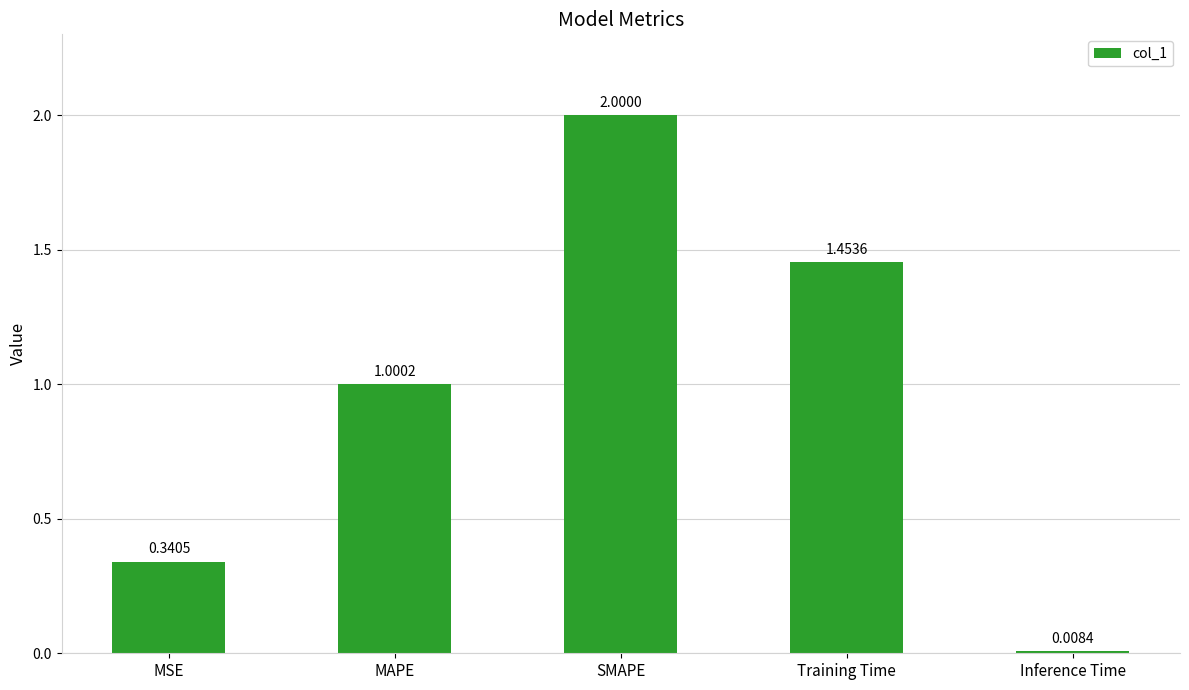

What is the change in value from SMAPE to Inference Time?

-2.0